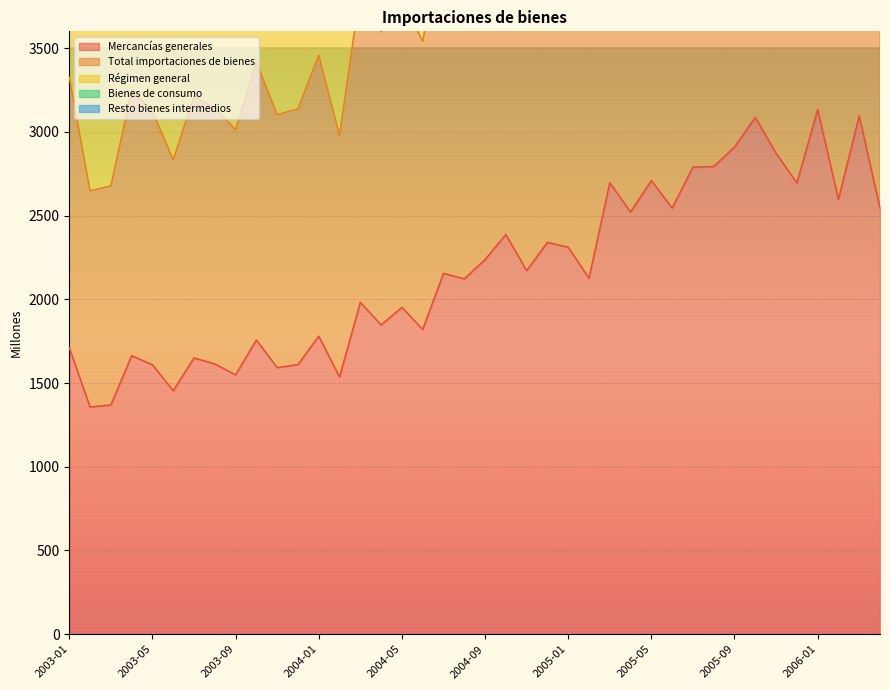

Is it true that Resto bienes intermedios equals 5739 at 2003-07?

True